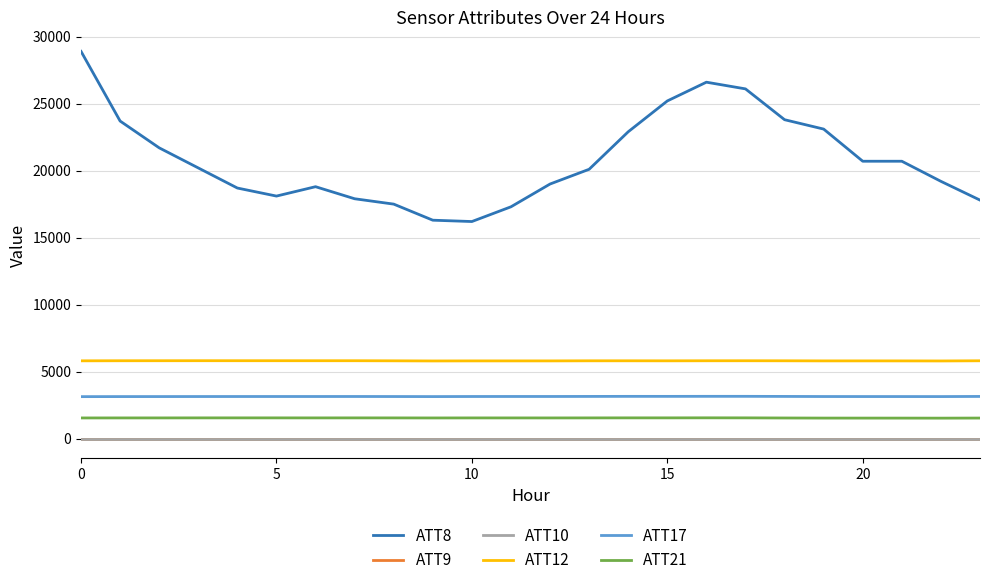

List the series in order of their peak value, lowest first.

ATT9, ATT10, ATT21, ATT17, ATT12, ATT8